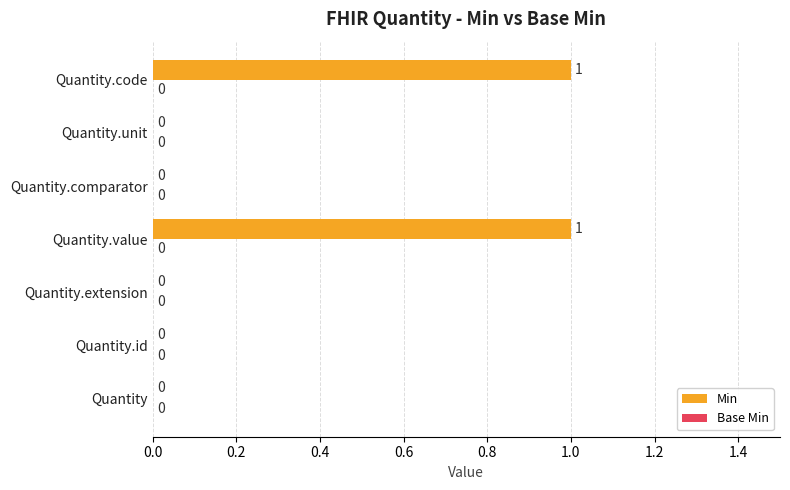

Between Quantity.id and Quantity.code, which is larger?

Quantity.code